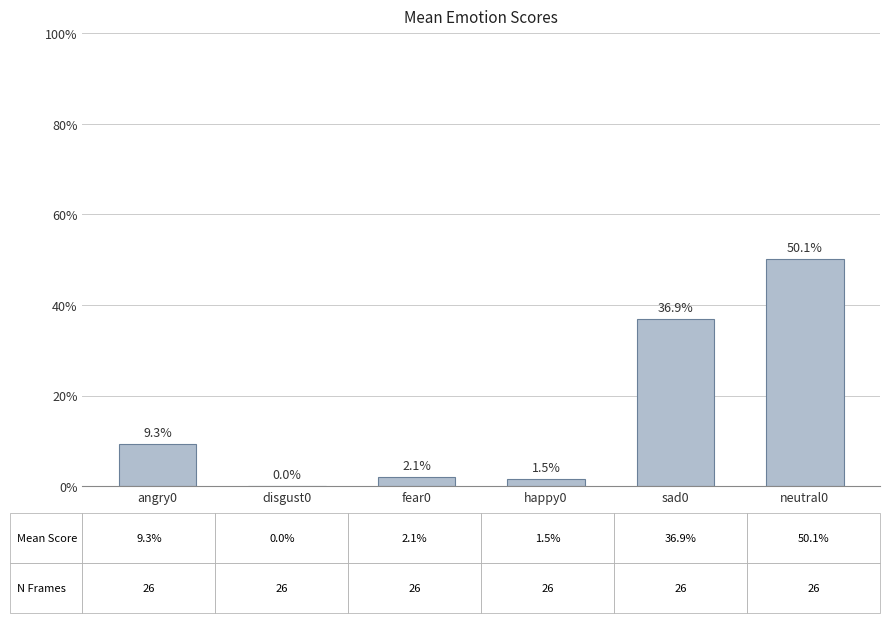

Are the bars horizontal?

No